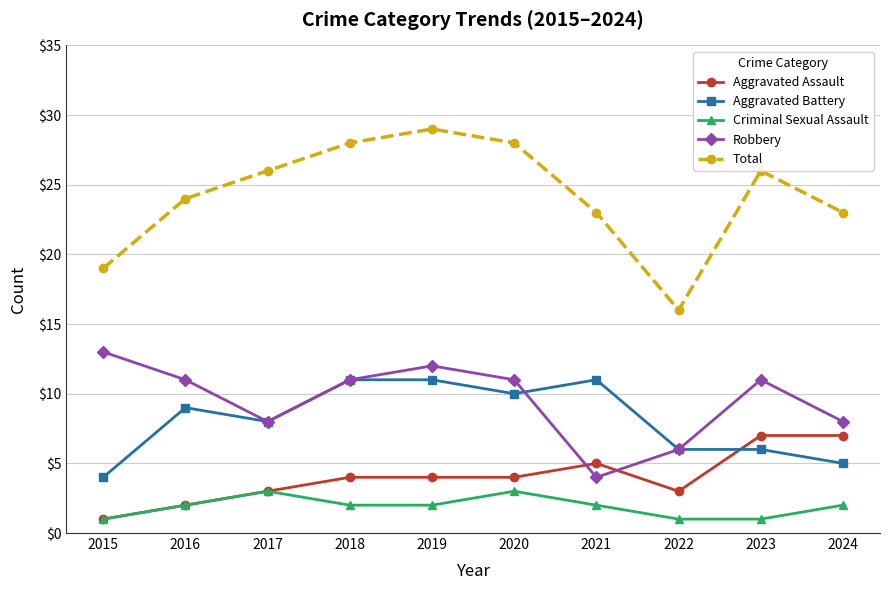

How many interior local peaks does the Total series have?

2